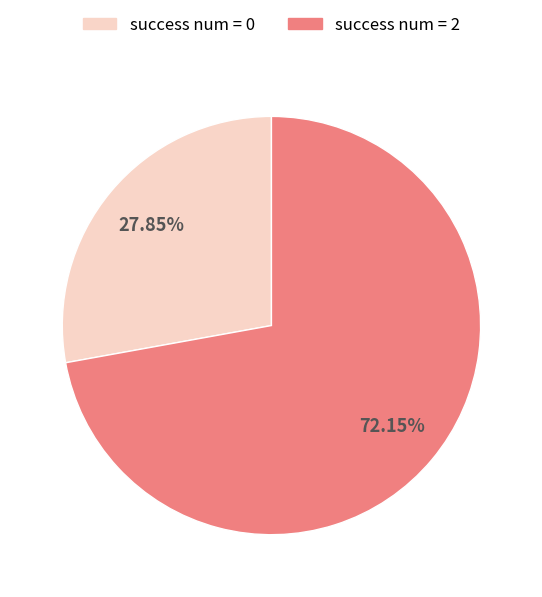

Is there a majority slice in this chart?

Yes